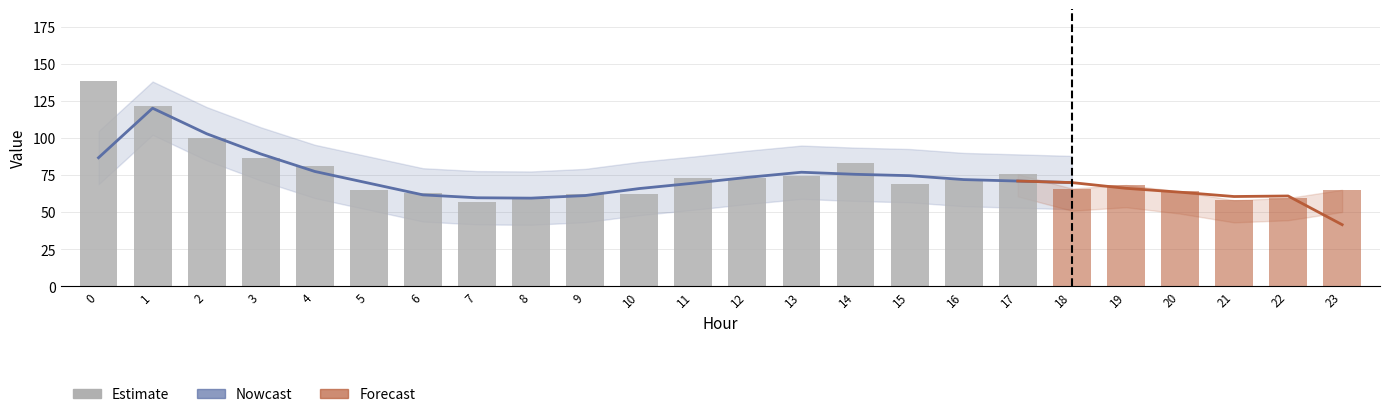

Are the bars horizontal?

No